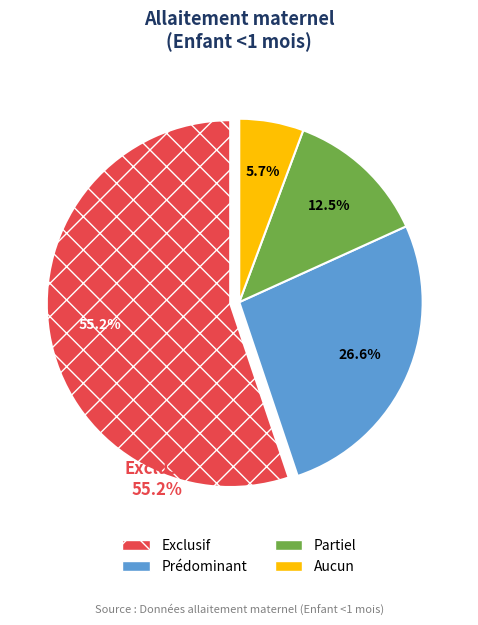

True or false: Prédominant accounts for 13% of the total.

False